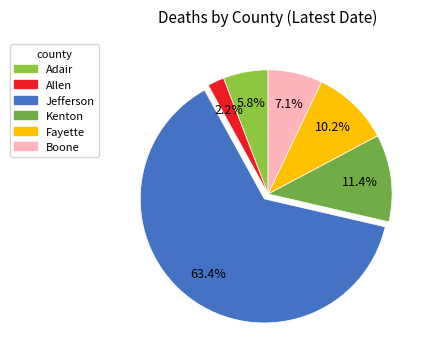

How many slices are in this pie chart?

6